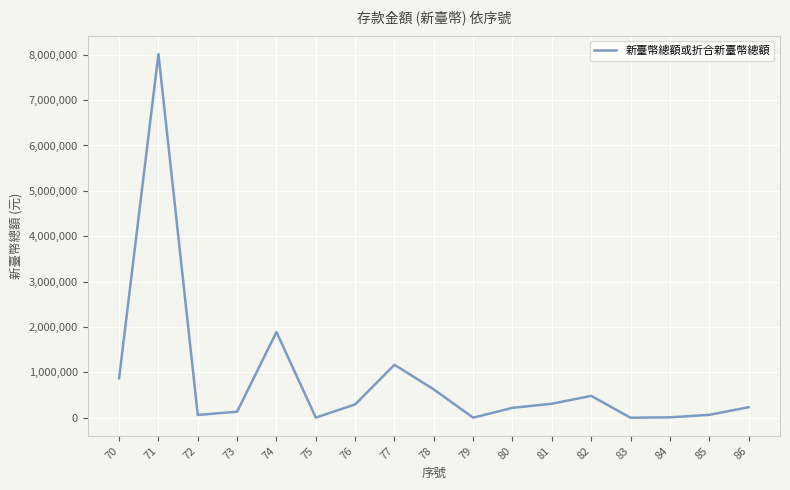

What is the smallest value displayed?

1079